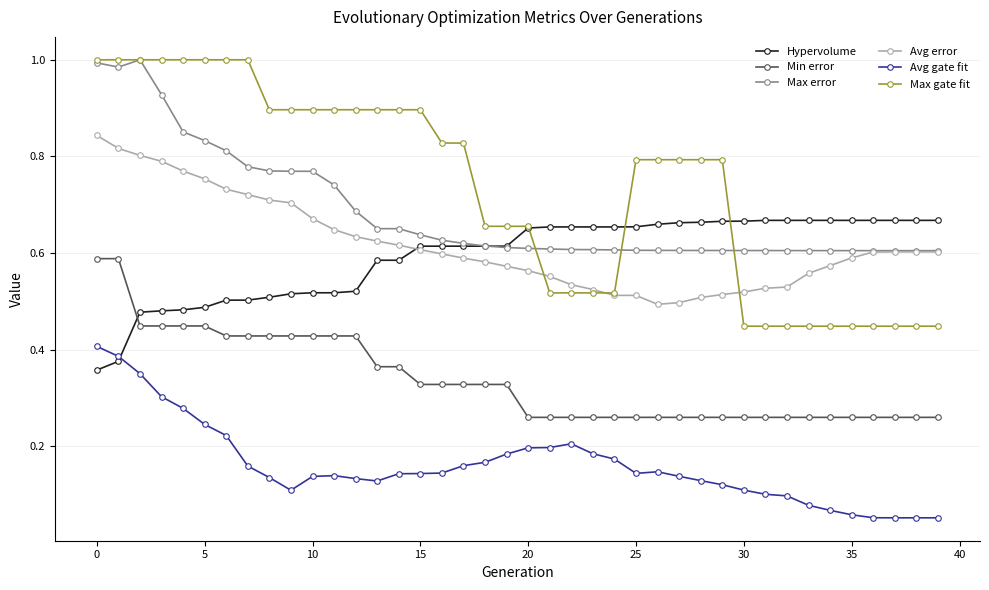

What are all the series names shown in the legend?

Hypervolume, Min error, Max error, Avg error, Avg gate fit, Max gate fit